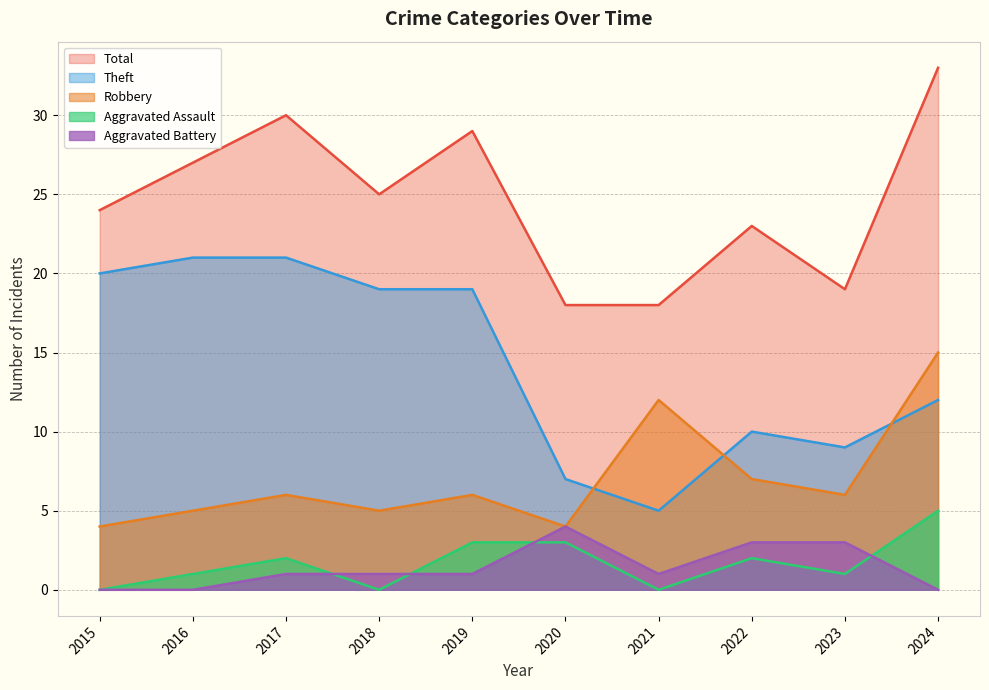

True or false: Aggravated Battery has a value of 3 at 2023.

True